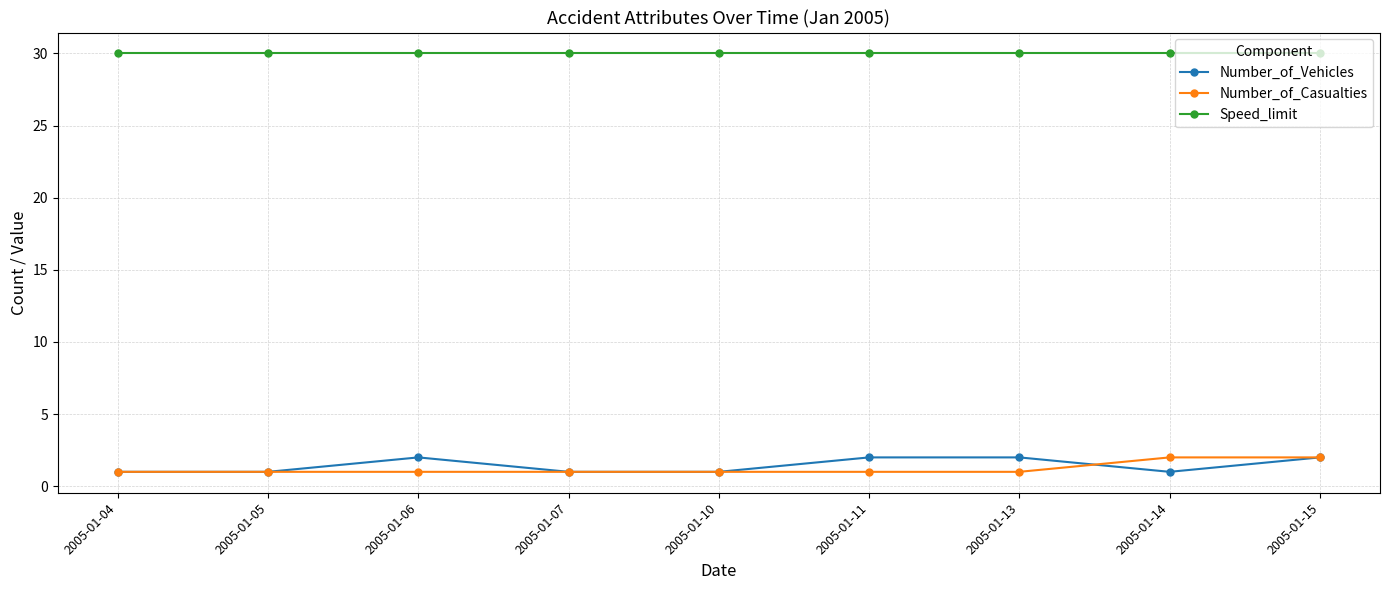

What is the sum of the Speed_limit values at 2005-01-15 and 2005-01-13?

60